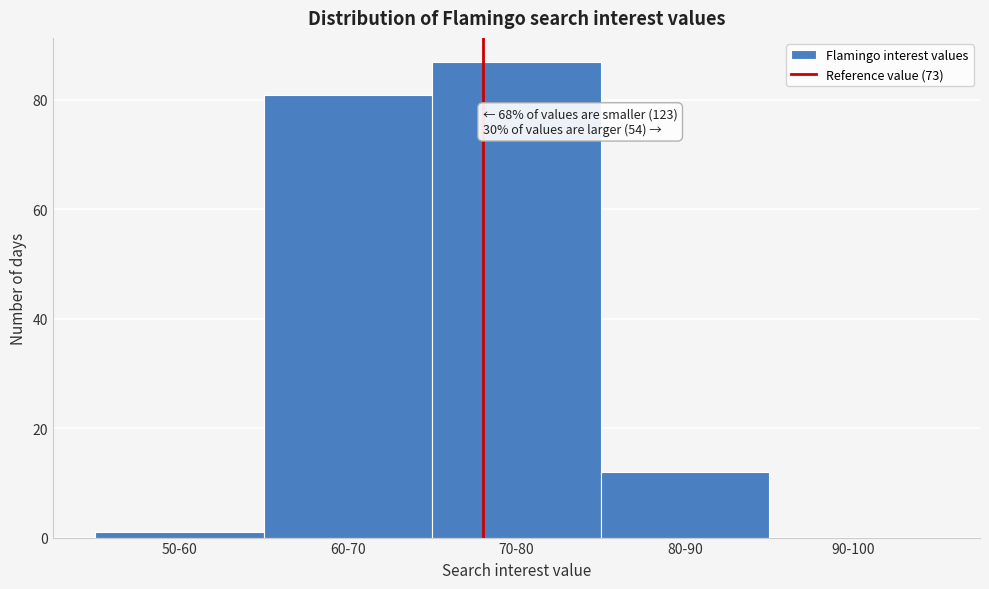

Reading left to right, list all the values displayed in this chart.

50-60=1	60-70=81	70-80=87	80-90=12	90-100=0